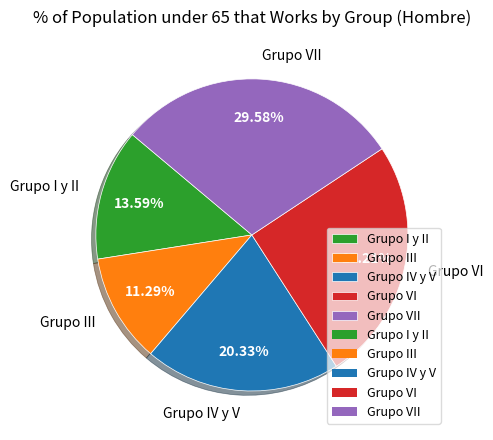

Which category has the biggest portion of the pie?

Grupo VII